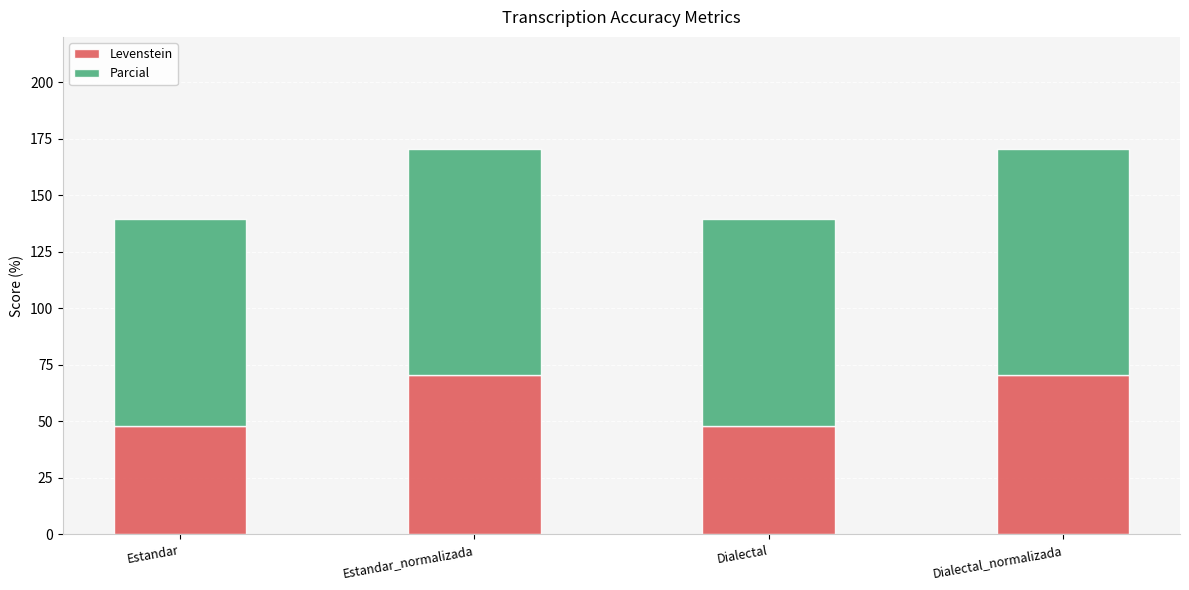

What is the total value across all series at Dialectal?

139.5